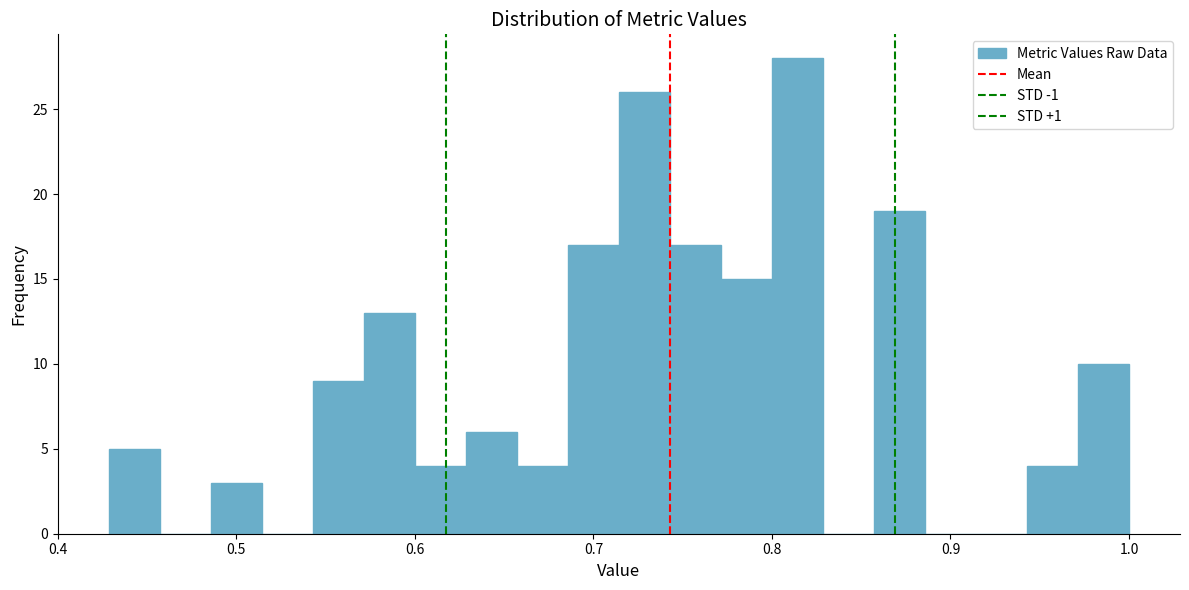

Around what value on the x-axis is the tallest bar? Give the approximate position of its centre, as read against the axis.

0.81